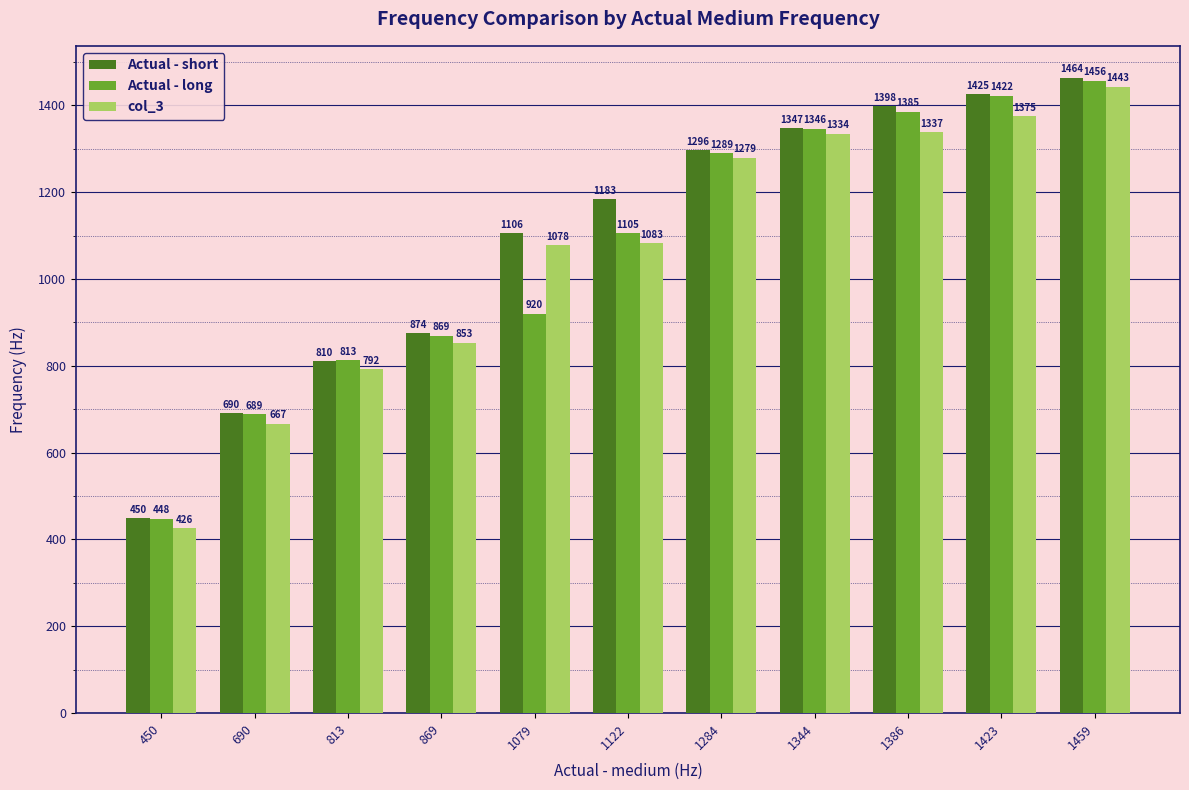

Are the bars grouped side by side (vs. stacked)?

Yes